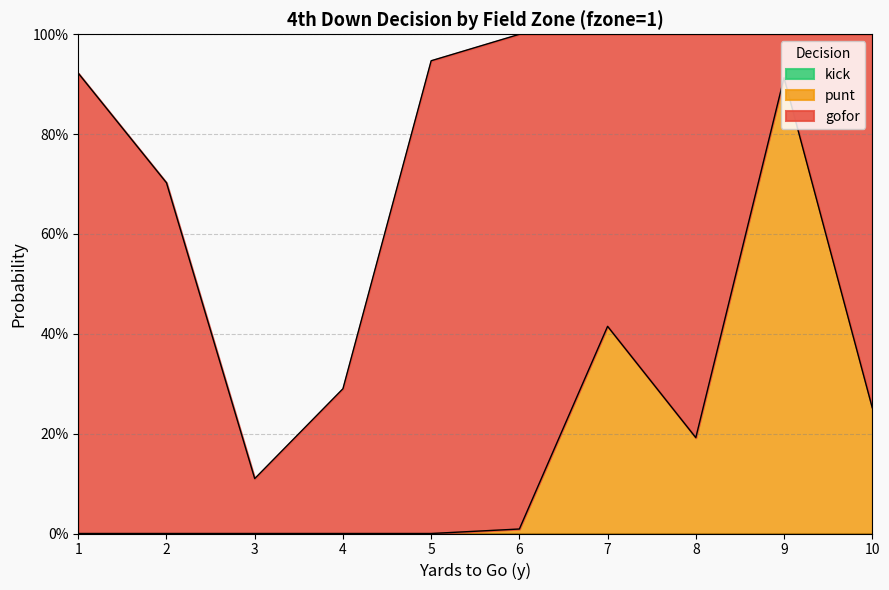

Reading left to right, extract all data points from this chart.

gofor: 1=0.9	2=0.7	3=0.1	4=0.3	5=0.9	6=1.0	7=0.6	8=0.8	9=0.1	10=0.7
punt: 1=0.0	2=0.0	3=0.0	4=0.0	5=0.0	6=0.0	7=0.4	8=0.2	9=0.9	10=0.3
kick: 1=0.0	2=0.0	3=0.0	4=0.0	5=0.0	6=0.0	7=0.0	8=0.0	9=0.0	10=0.0